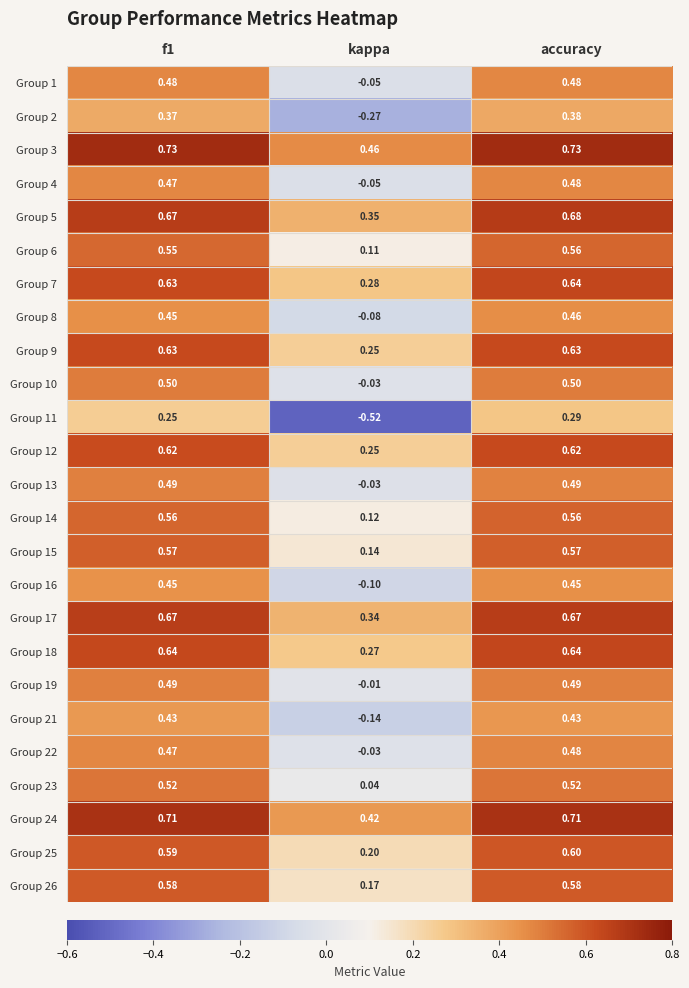

Which series has the largest total across all categories?

Group 3